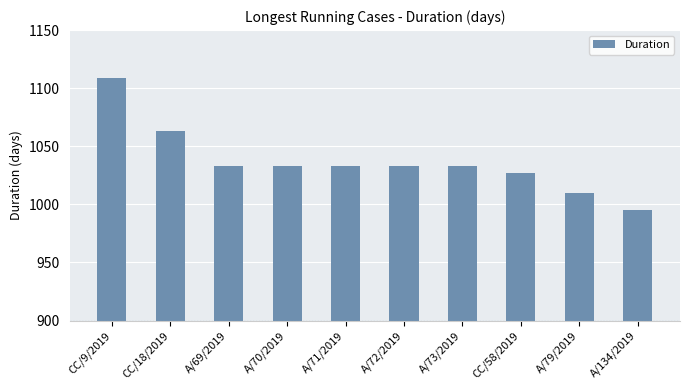

The value at CC/9/2019 is 1109. True or false?

True